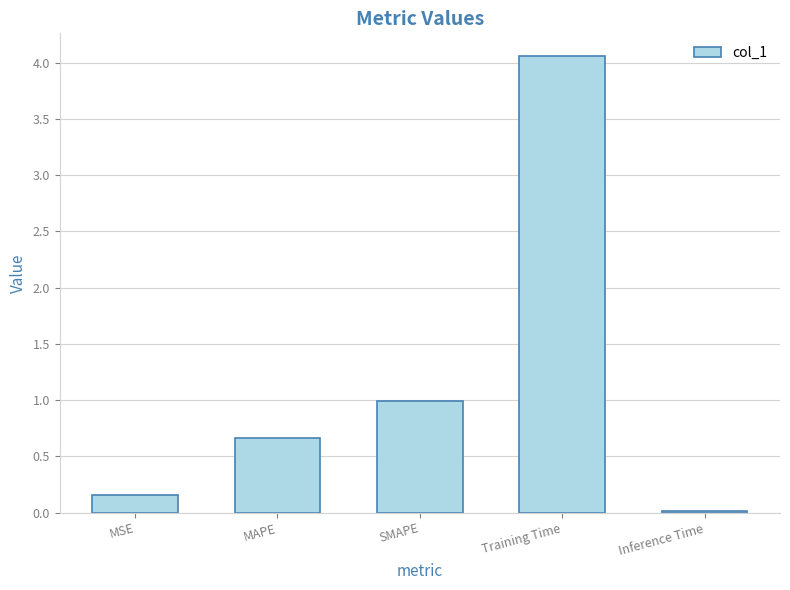

At which category does the chart reach its peak across all series?

Training Time